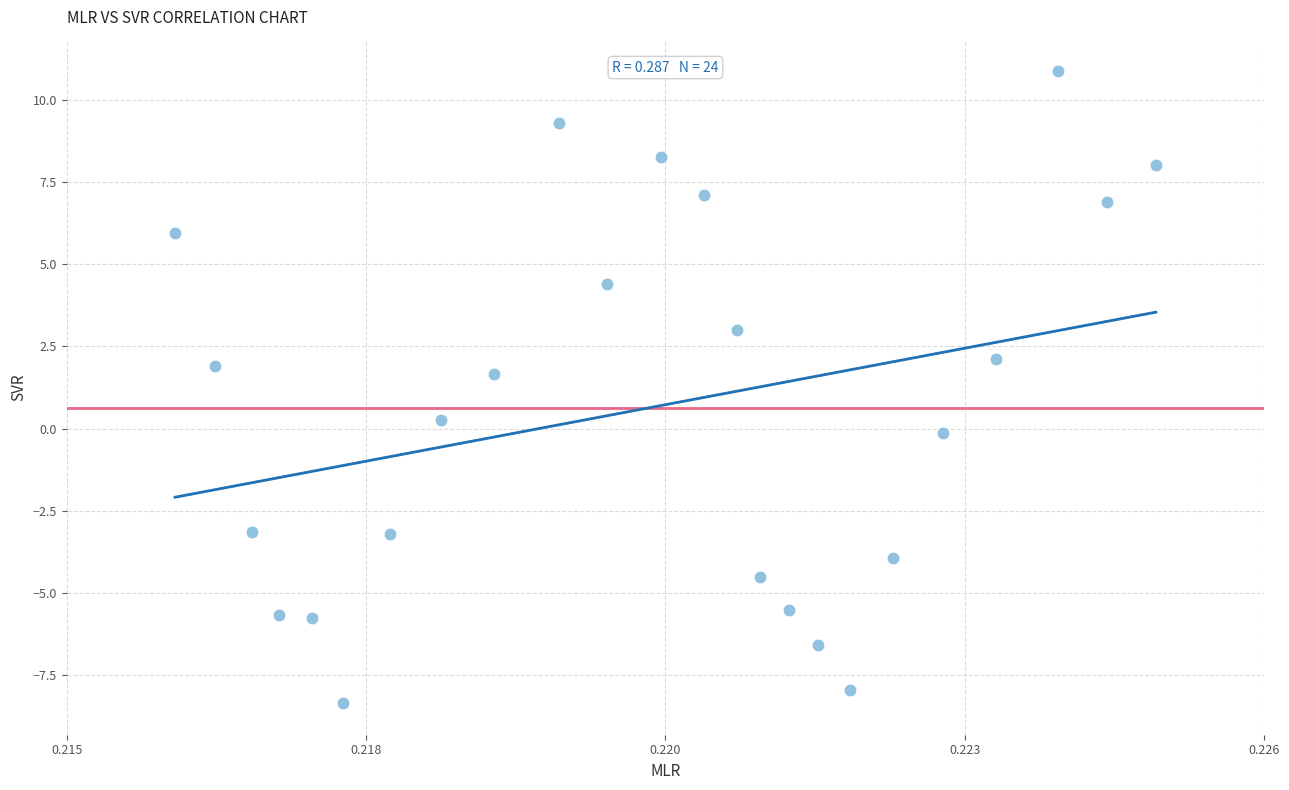

List the coordinates of all points as (X, Y) pairs, reading left to right.

(0.2, 6.0)  (0.2, 1.9)  (0.2, -3.2)  (0.2, -5.7)  (0.2, -5.8)  (0.2, -8.4)  (0.2, -3.2)  (0.2, 0.3)  (0.2, 1.7)  (0.2, 9.3)  (0.2, 4.4)  (0.2, 8.3)  (0.2, 7.1)  (0.2, 3.0)  (0.2, -4.5)  (0.2, -5.5)  (0.2, -6.6)  (0.2, -8.0)  (0.2, -3.9)  (0.2, -0.1)  (0.2, 2.1)  (0.2, 10.9)  (0.2, 6.9)  (0.2, 8.0)